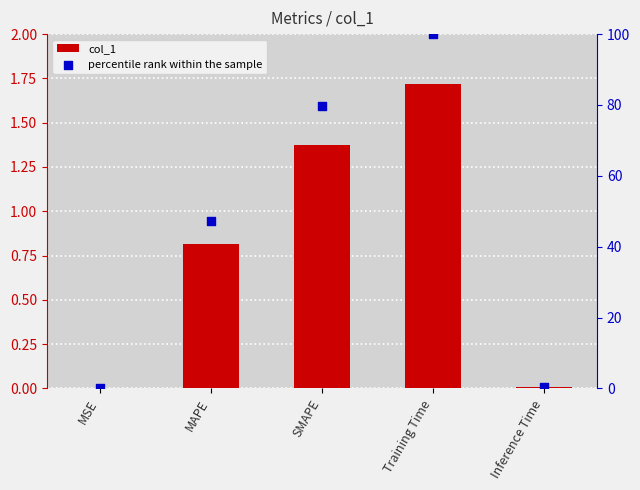

Which series has the largest total across all categories?

percentile rank within the sample